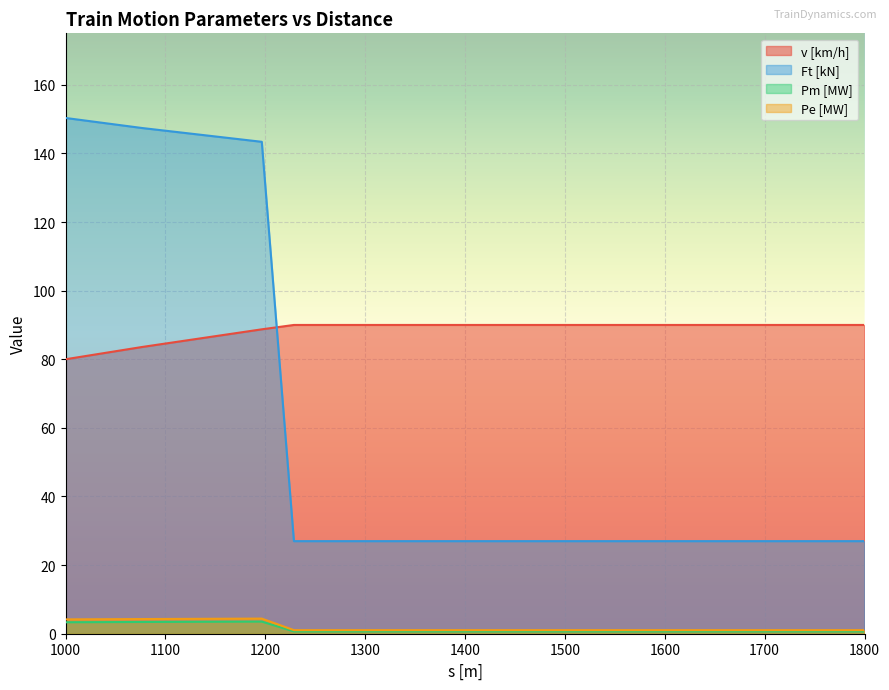

What is the difference between the maximum and minimum values in the Pm [MW] series?

2.9